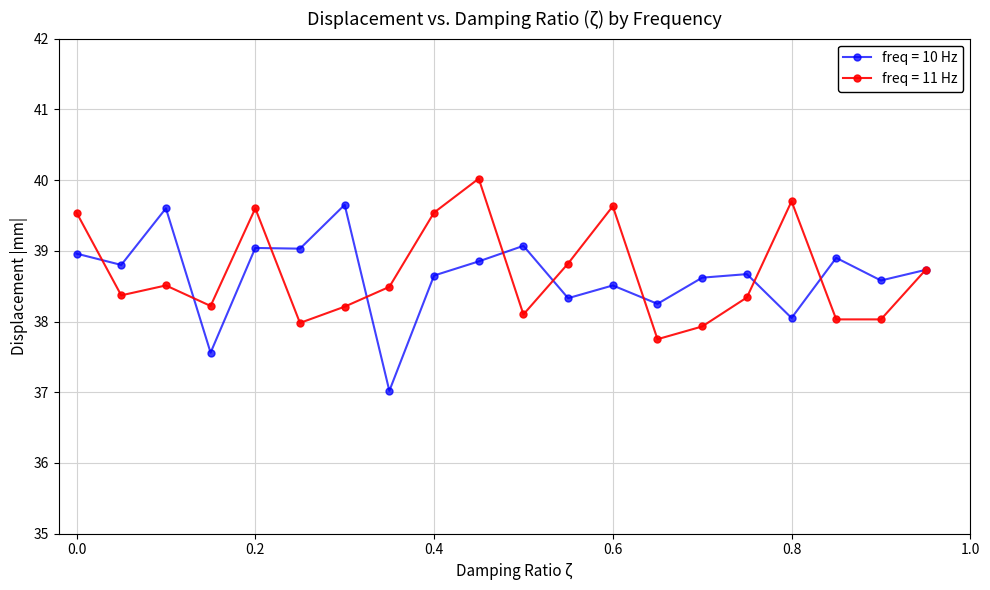

List the series in order of their peak value, lowest first.

freq = 10 Hz, freq = 11 Hz